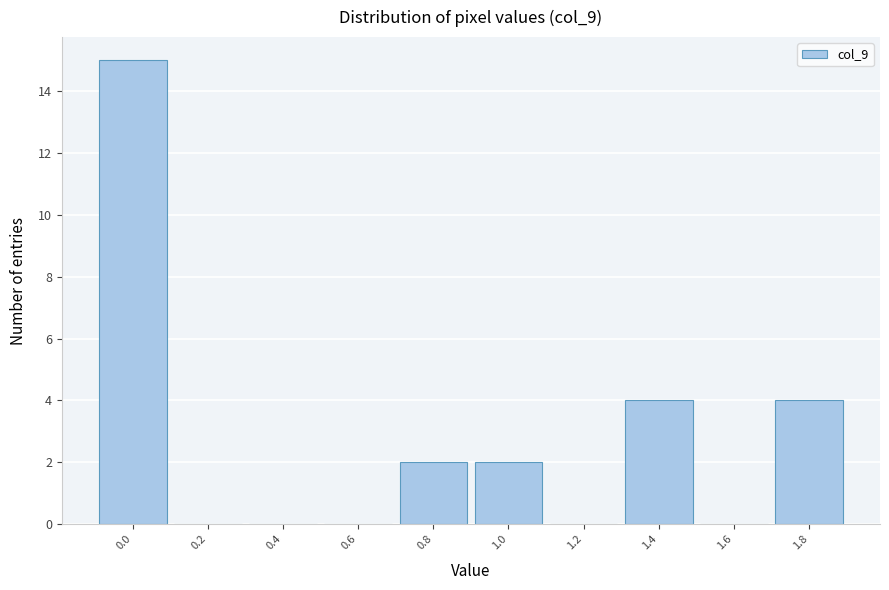

Reading left to right, list all the values displayed in this chart.

0.0=15	0.2=0	0.4=0	0.6=0	0.8=2	1.0=2	1.2=0	1.4=4	1.6=0	1.8=4